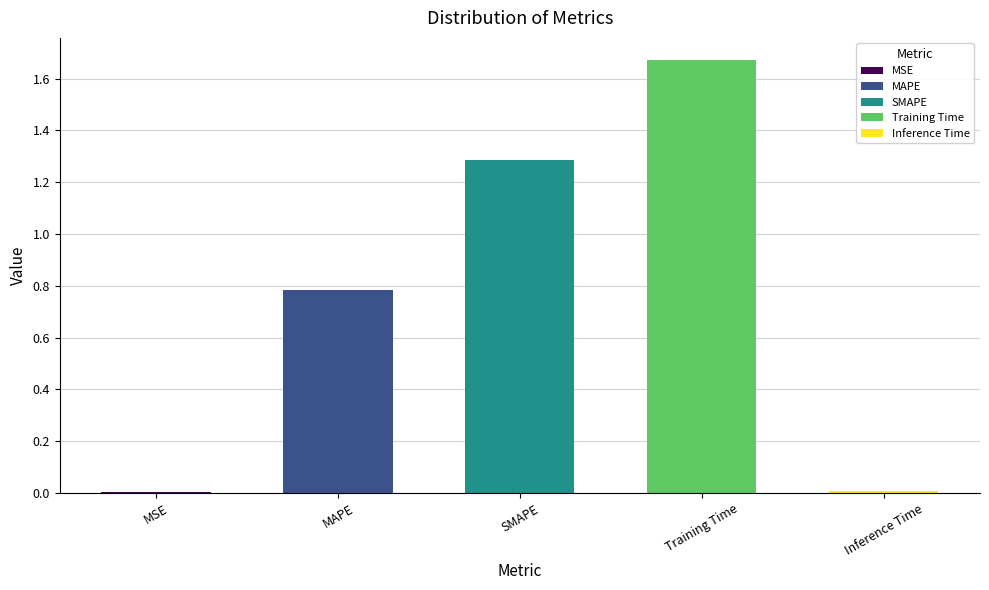

What is the sum of all values?

3.8